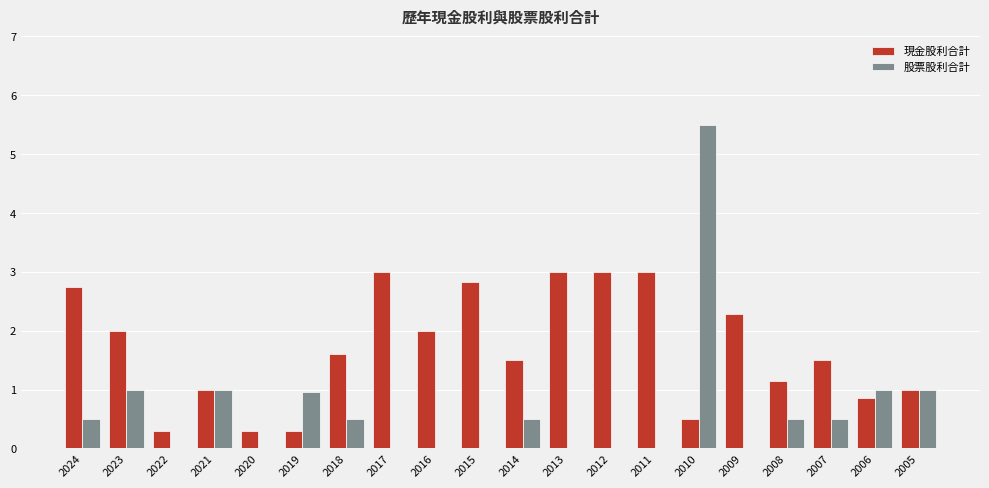

What is the total value across all series at 2015?

2.8